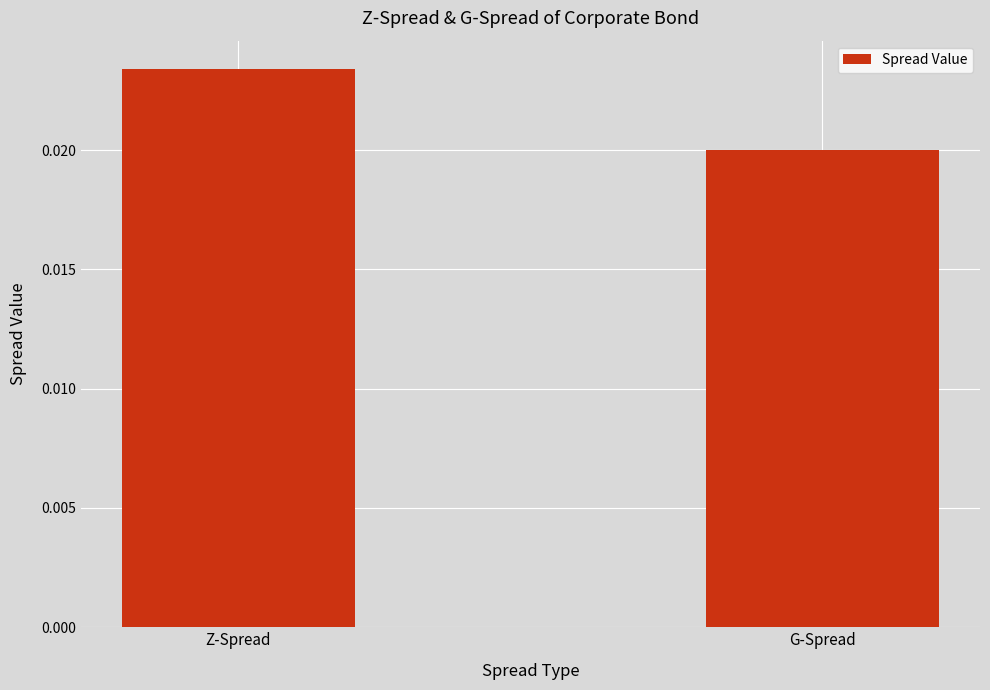

Does the chart contain stacked bars?

No